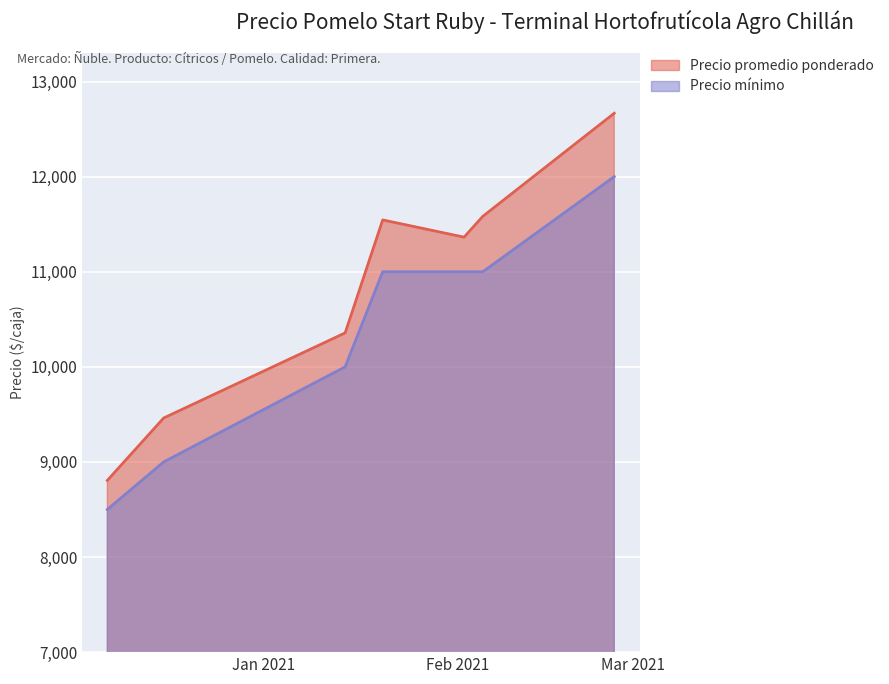

What is the greatest value displayed?

12667